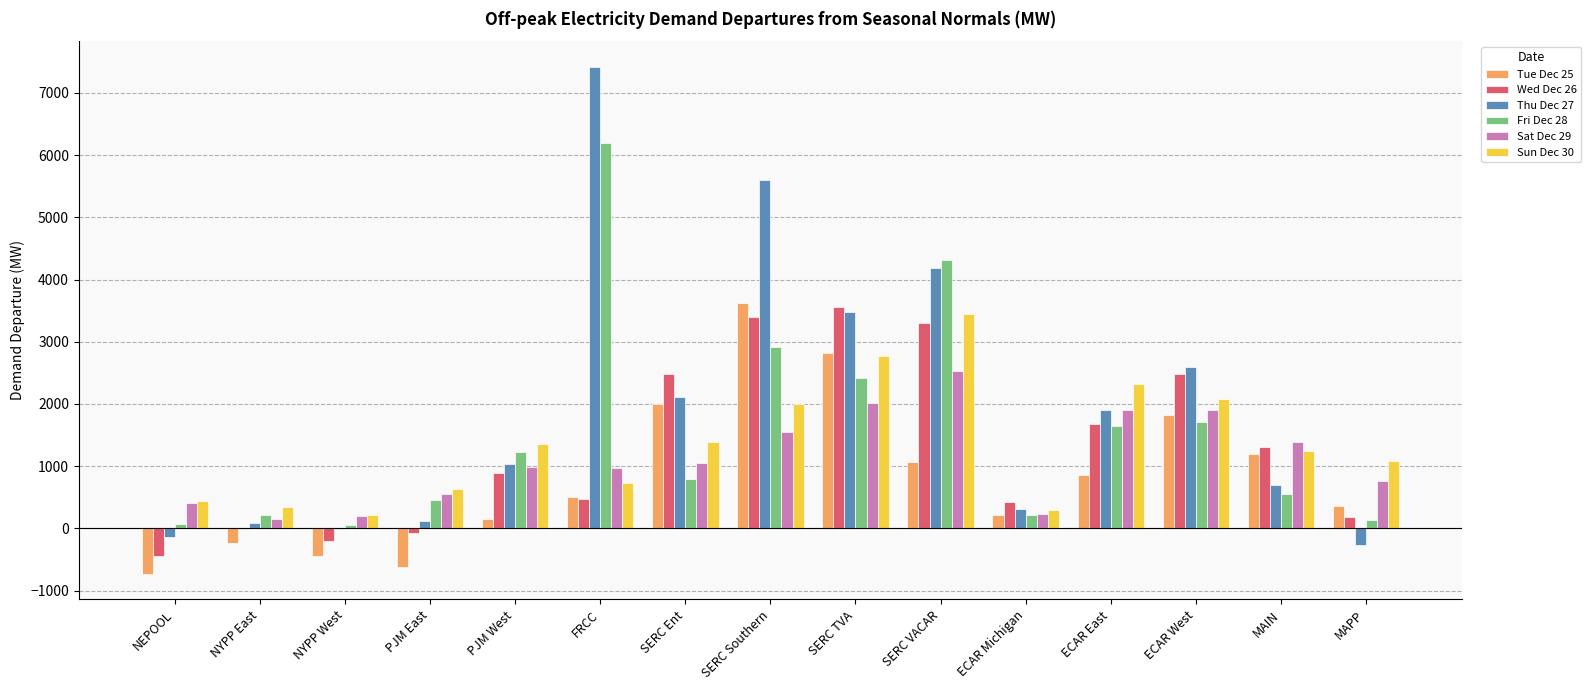

Between PJM East and SERC TVA, which series saw the biggest shift?

Wed Dec 26